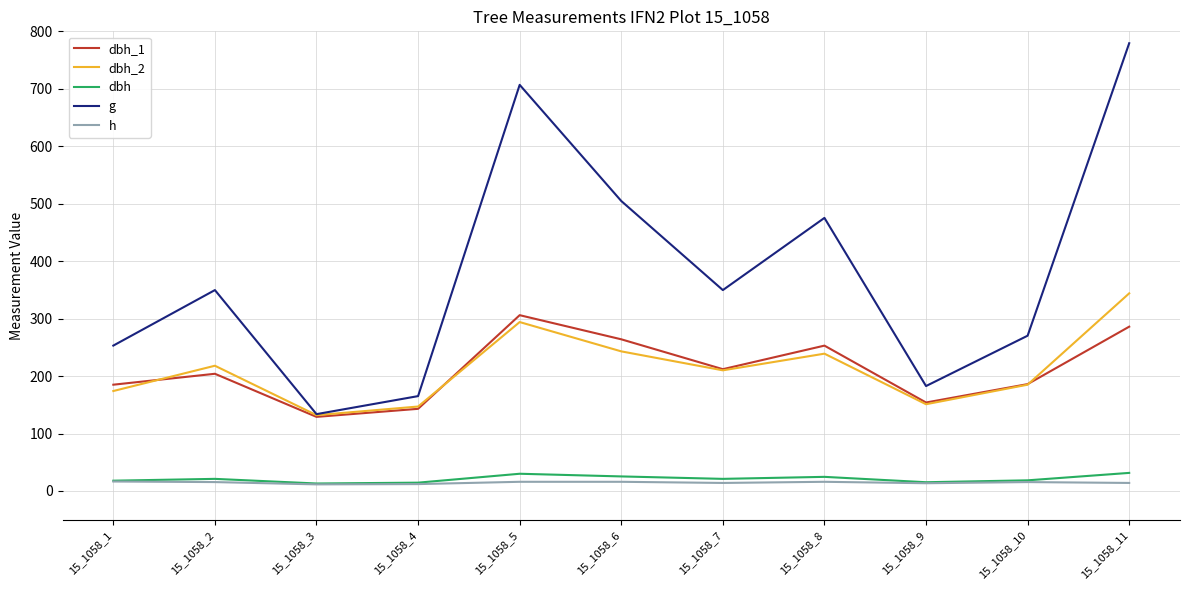

What is the total value across all series at 15_1058_8?

1007.9